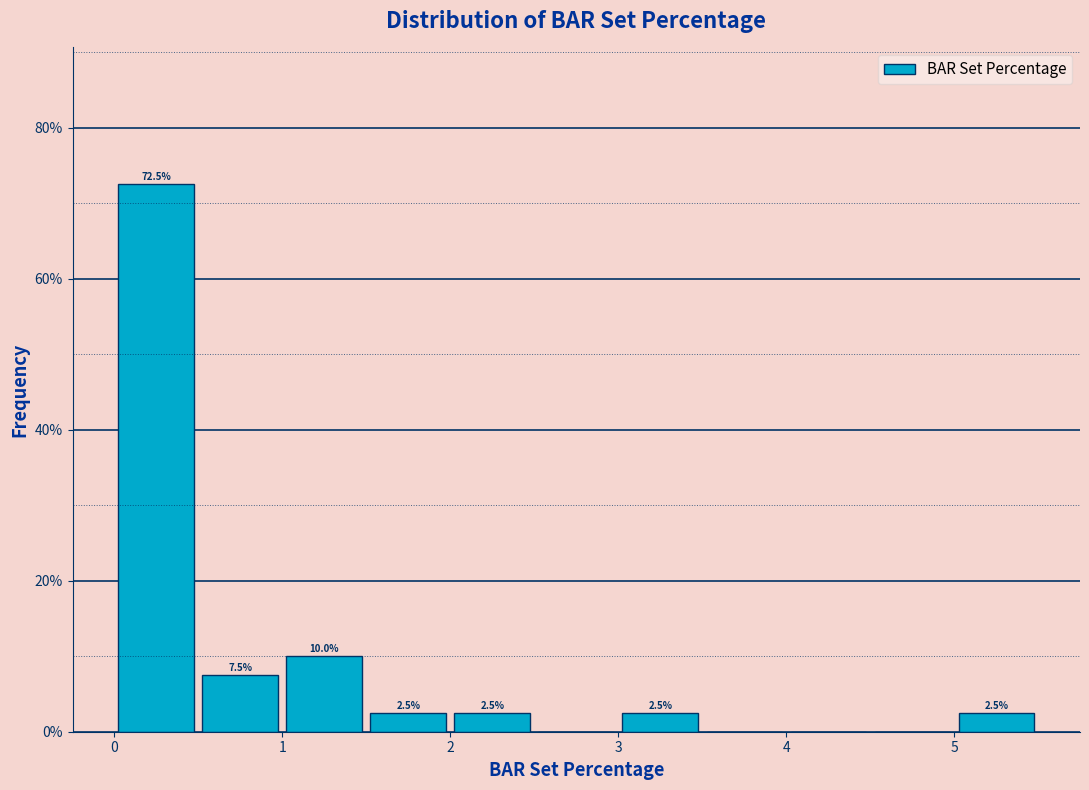

Which range on the x-axis has the tallest bar?

0.0 to 0.5